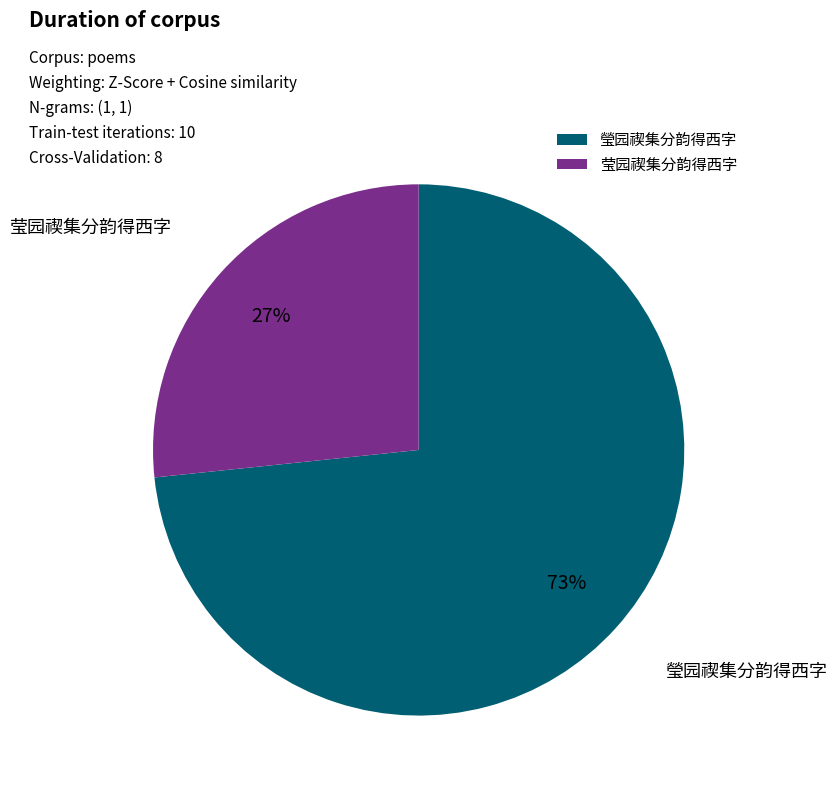

Is 莹园禊集分韵得西字 the majority of the pie?

No